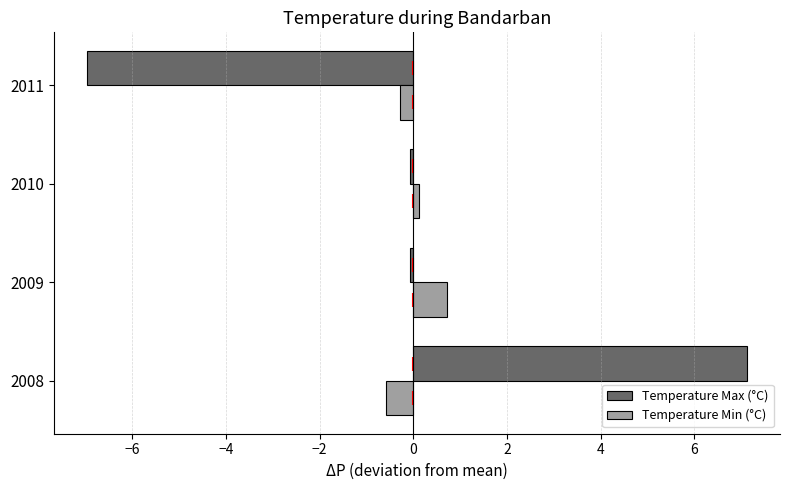

Is the value of Temperature Min (°C) at 2009 greater than the value of Temperature Max (°C) at 2010?

Yes